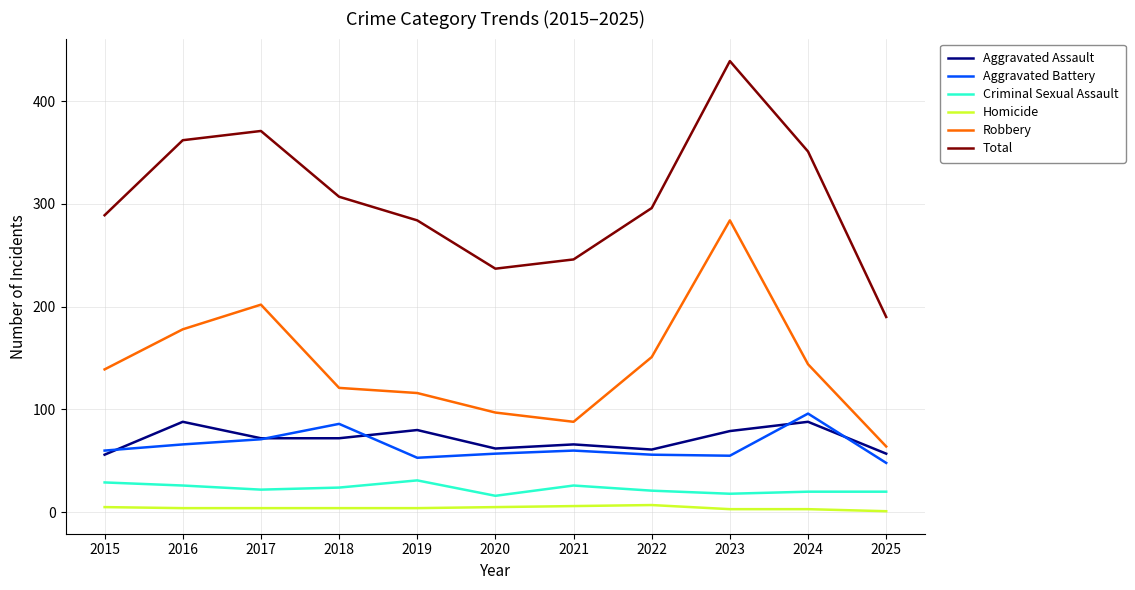

What is the sum of the Aggravated Battery values at 2015 and 2022?

116